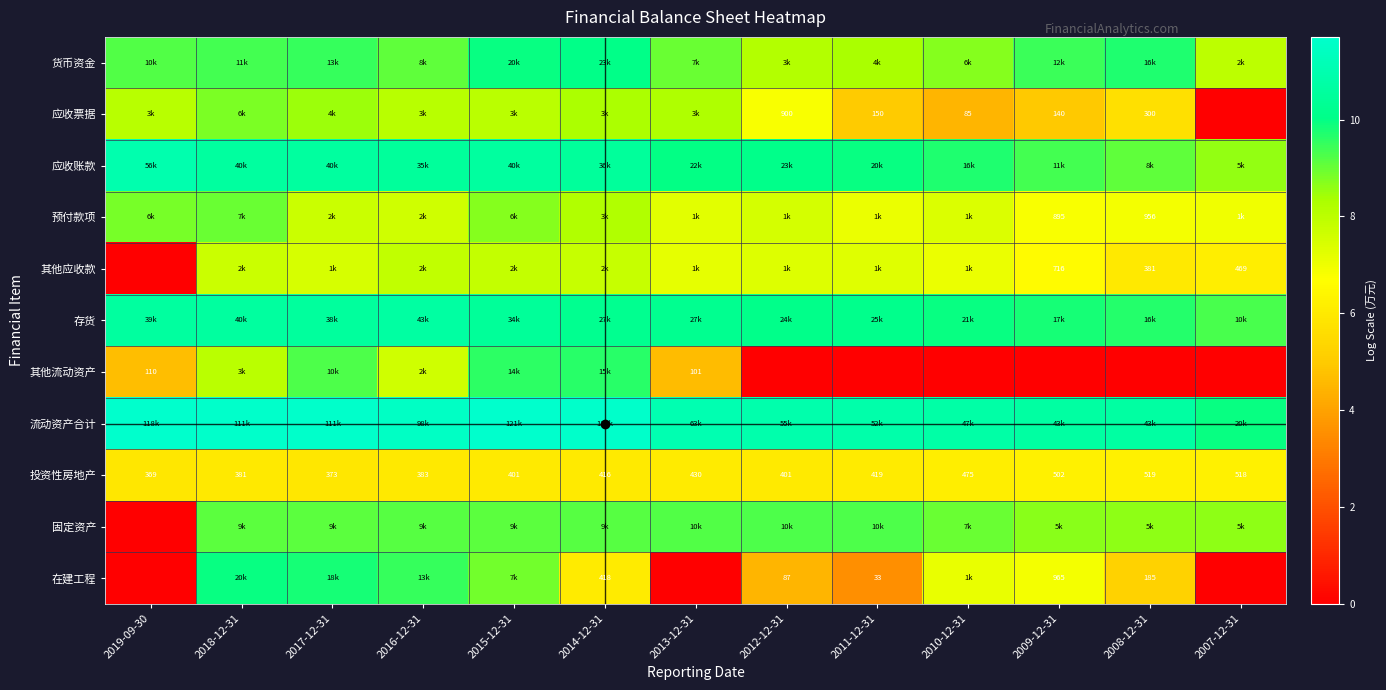

What is the maximum value shown in the chart?

11.7